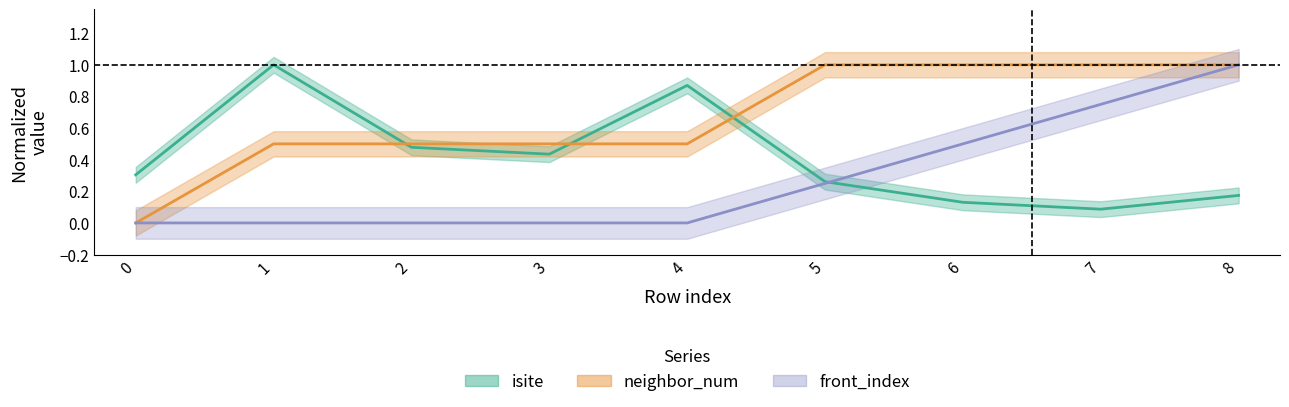

Rank the series at 6 from lowest to highest value.

isite, front_index, neighbor_num